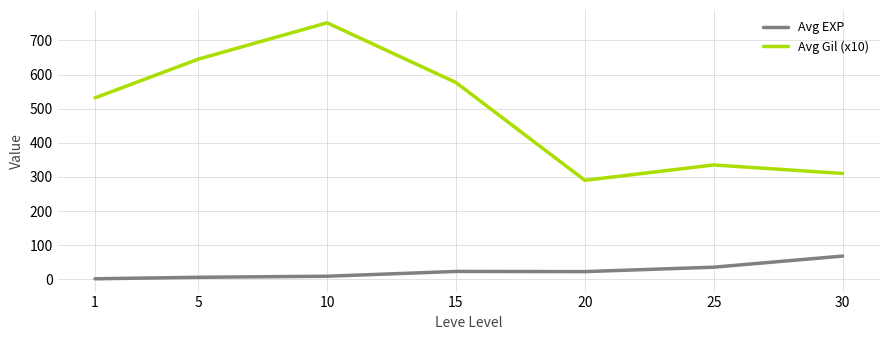

Is this an area chart (filled region under the line)?

No